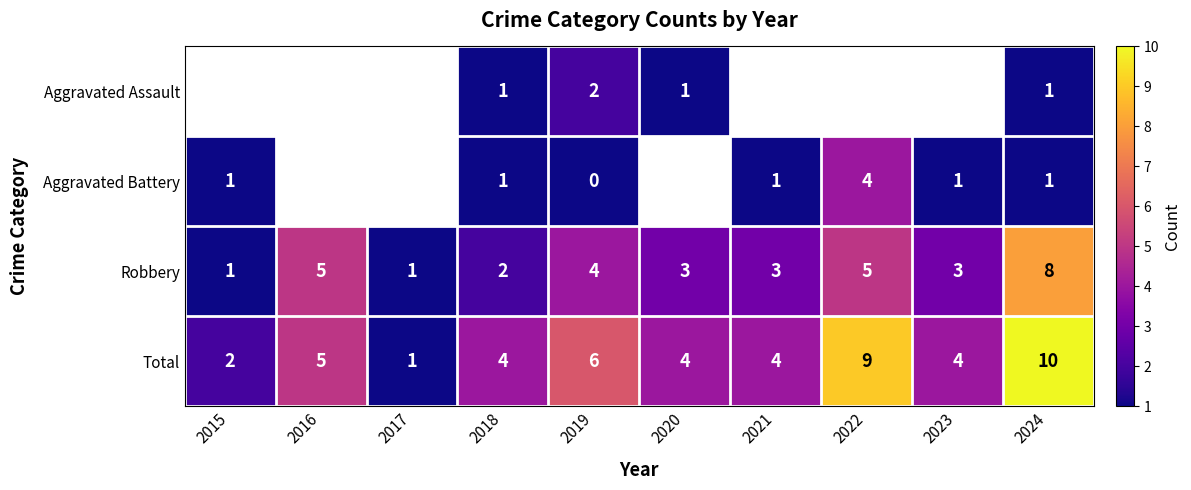

Is it true that Robbery equals 3 at 2021?

True